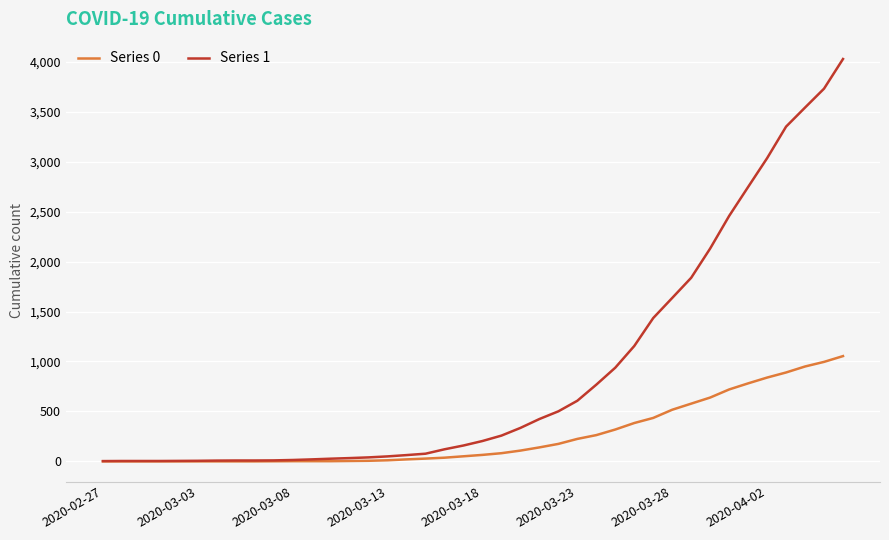

What is the difference between the second highest and minimum values in the Series 1 series?

3728